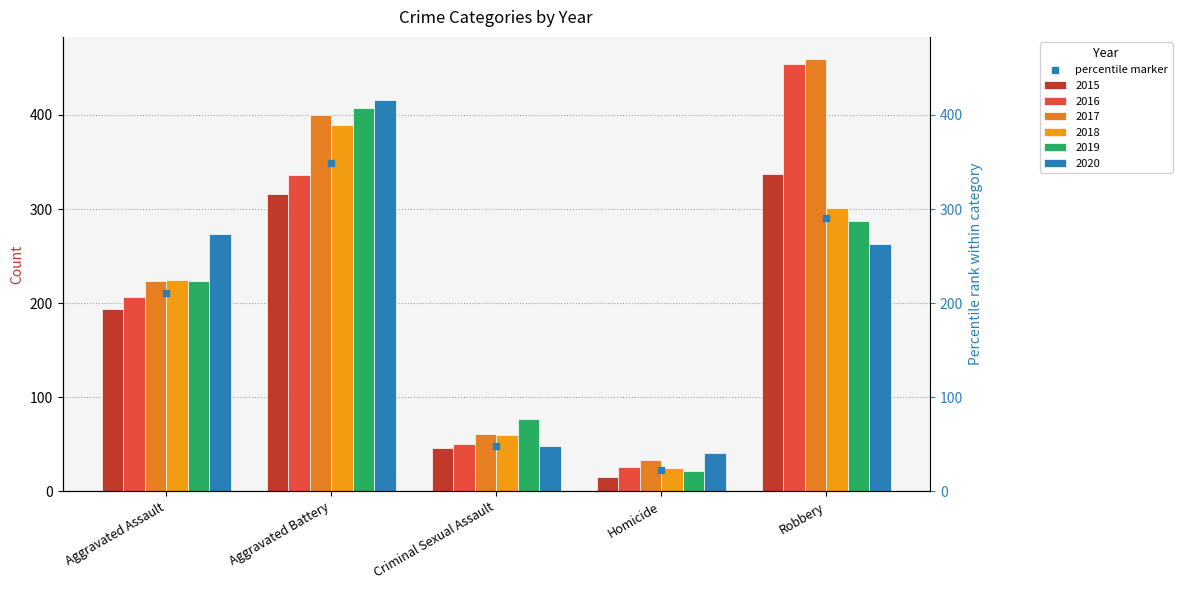

Which category has the lowest value in the 2015 series?

Homicide